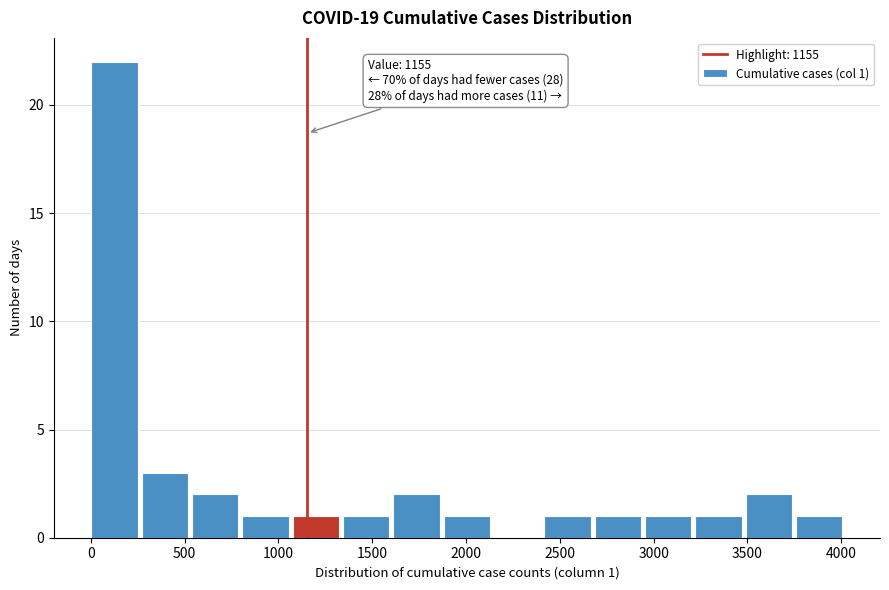

Which range on the x-axis has the tallest bar?

0 to 250